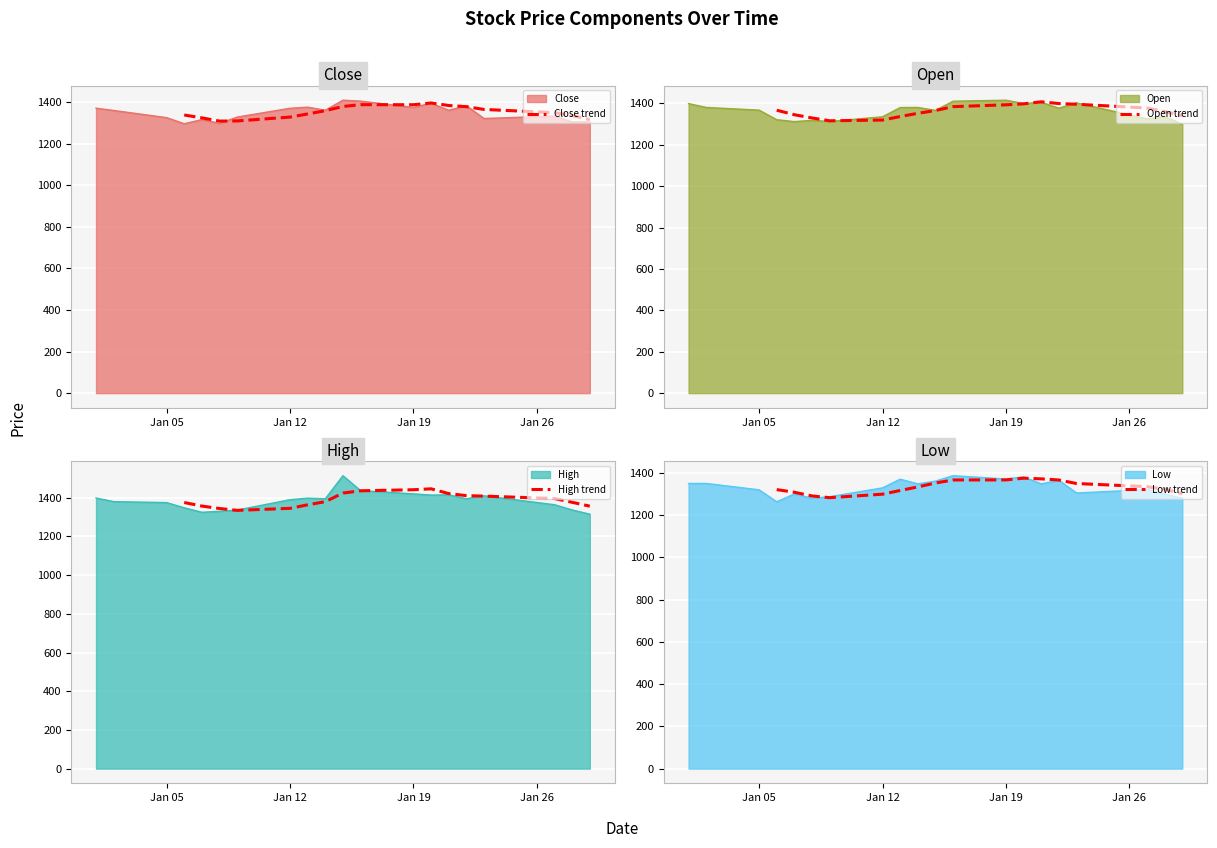

True or false: Open trend has more than 1 points higher than both neighbors.

False